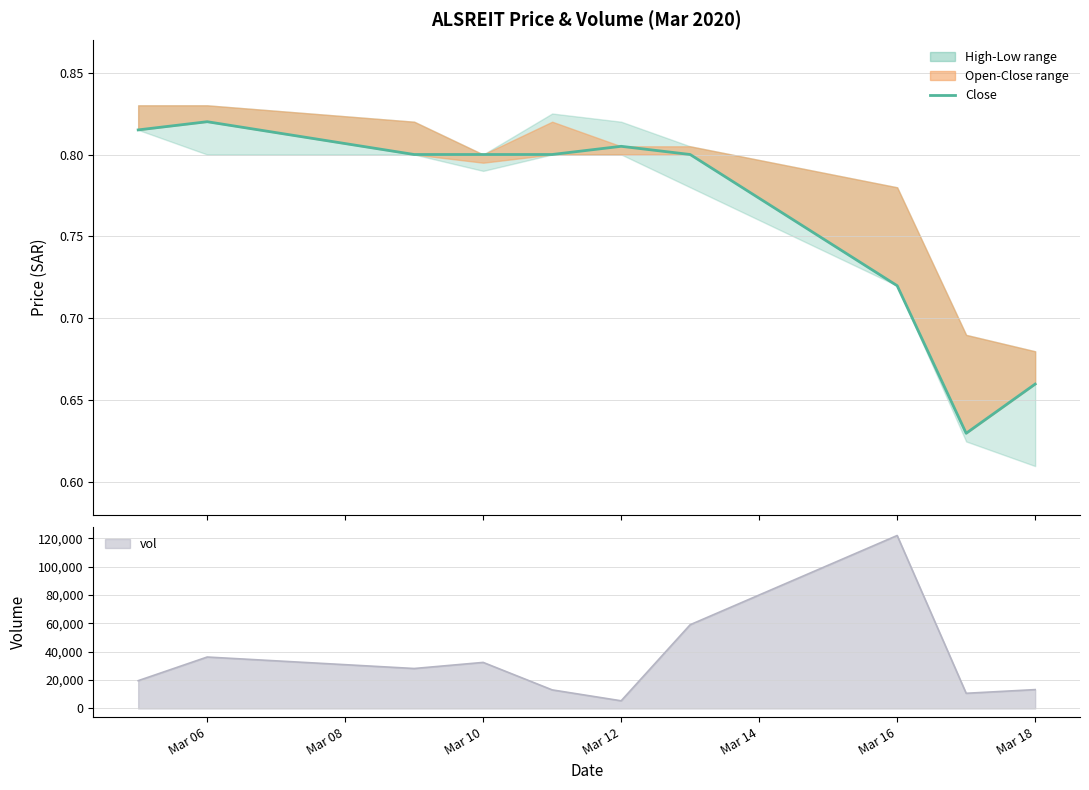

How many values are between 0 and 1?

10